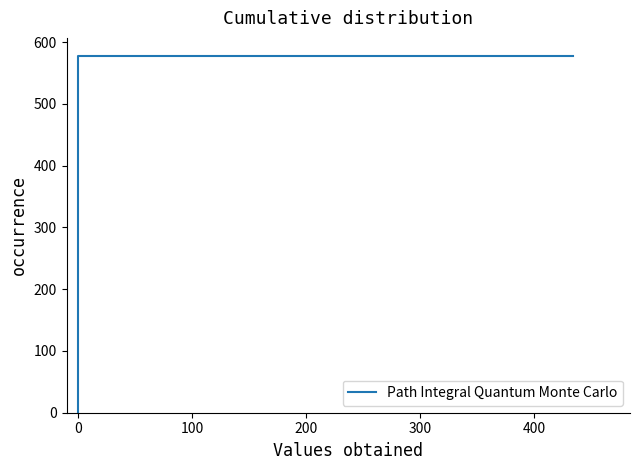

What is the difference between the maximum and minimum values?

578